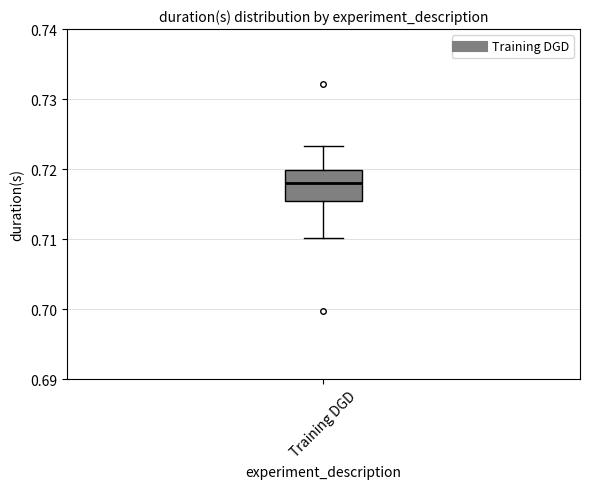

Read this box plot against the y-axis: the position of the median line, the range covered by the box, and the ends of both whiskers. The values are not printed on the chart, so give them approximately, as read against the axis.

median 0.718, box 0.715 to 0.720, whiskers 0.710 to 0.723